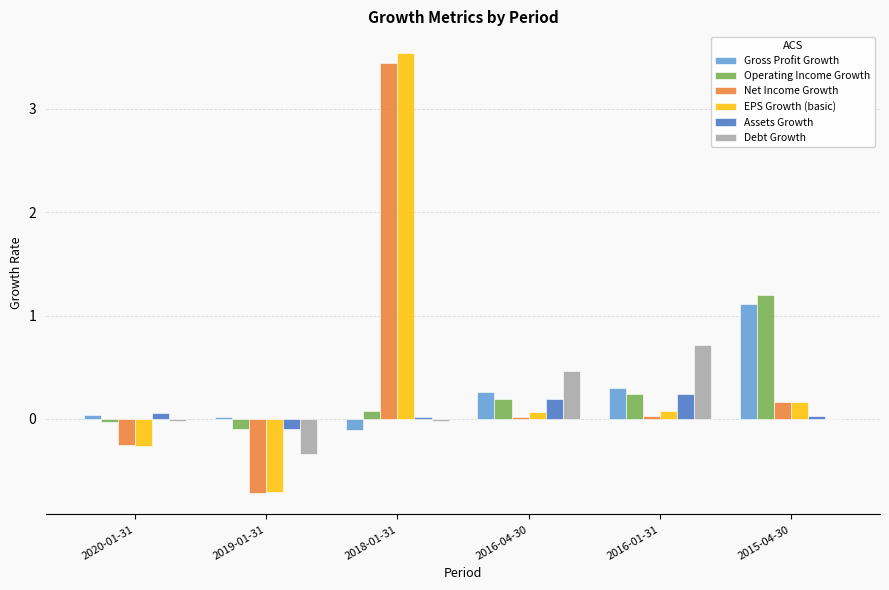

What are all the series names shown in the legend?

Gross Profit Growth, Operating Income Growth, Net Income Growth, EPS Growth (basic), Assets Growth, Debt Growth